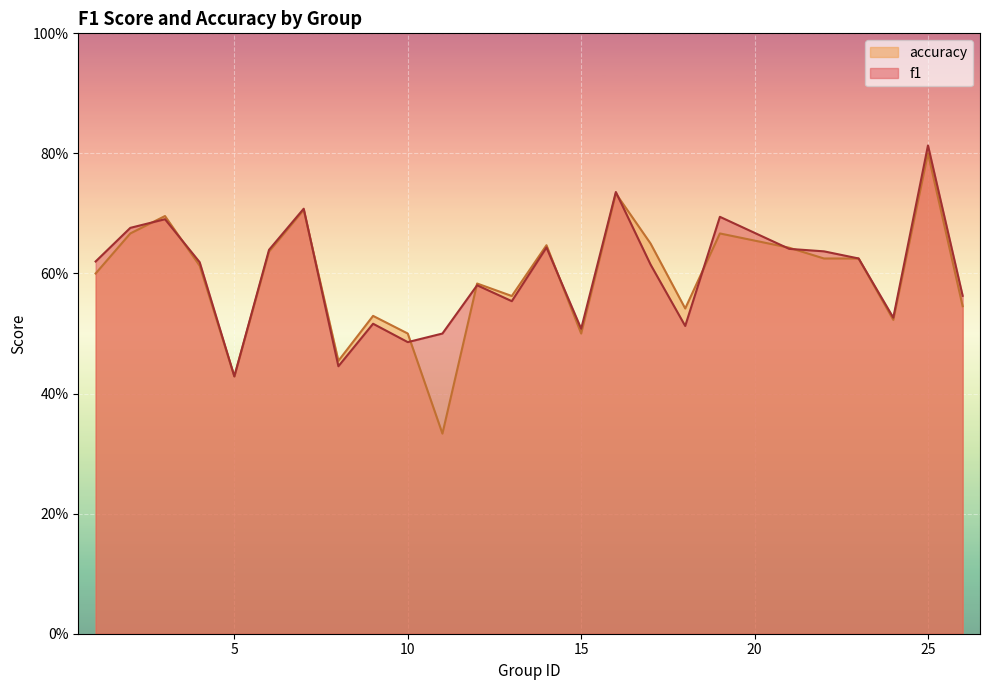

What is the maximum value for accuracy?

0.8